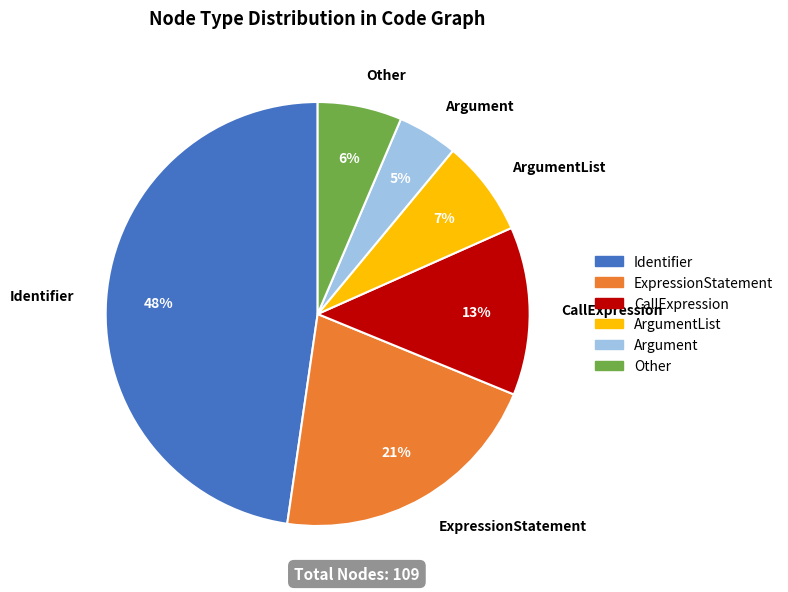

To the nearest percent, what is the difference between the CallExpression and Identifier slice percentages?

35%